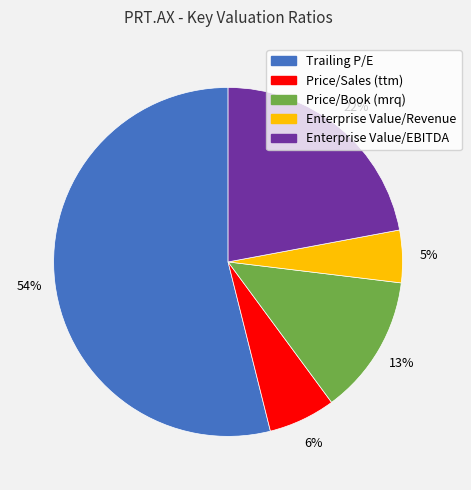

Which category has the biggest portion of the pie?

Trailing P/E